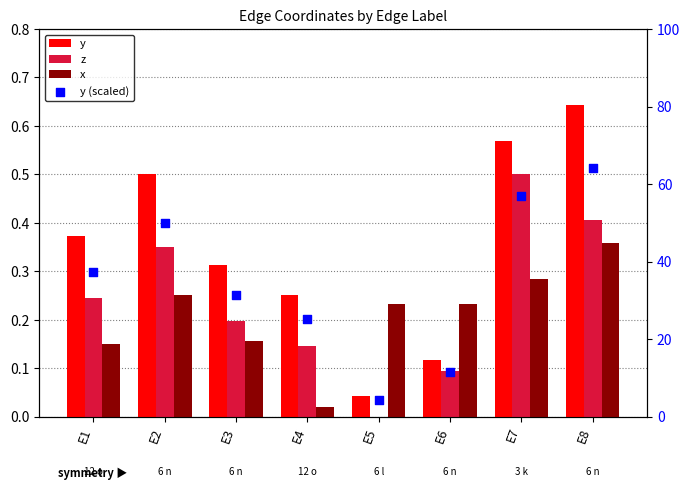

Which series contains the lowest Y value?

z